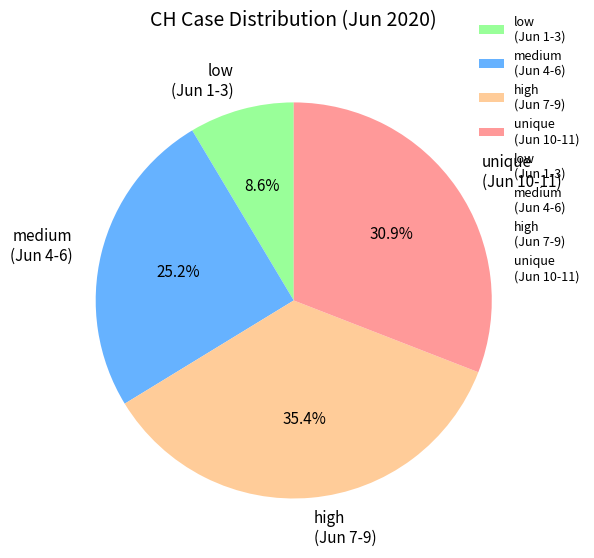

What percentage is NOT represented by unique (Jun 10-11)?

69.1%